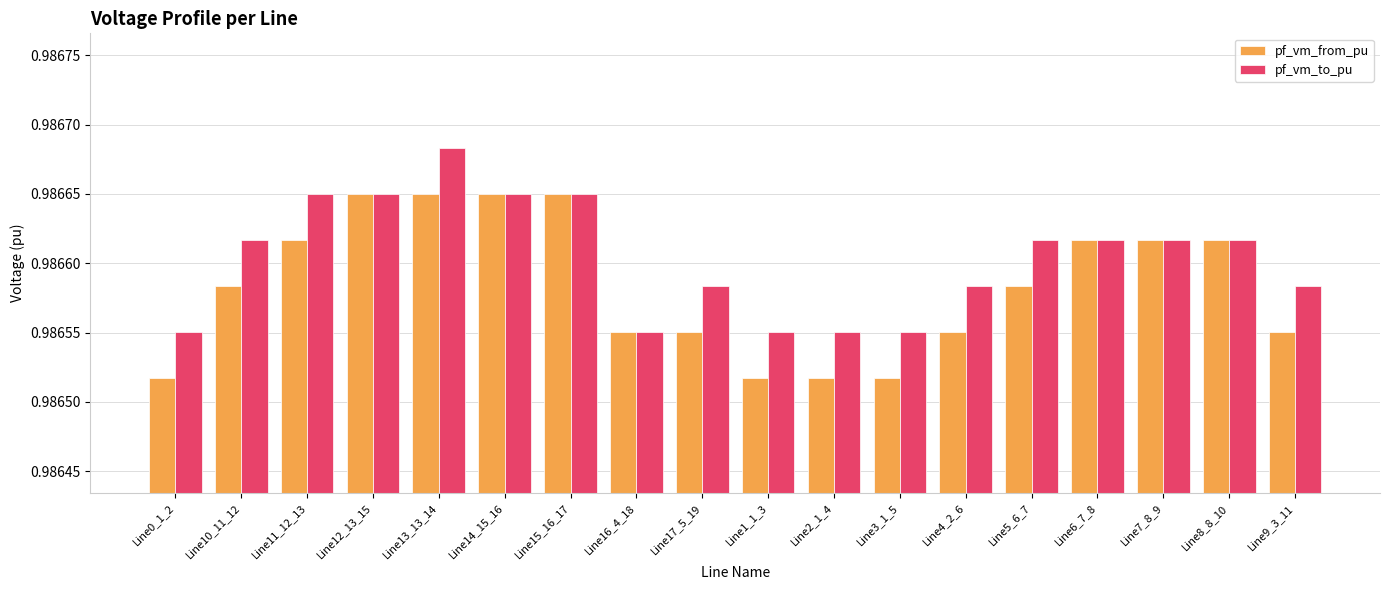

How many pf_vm_to_pu values are between 0 and 1?

18